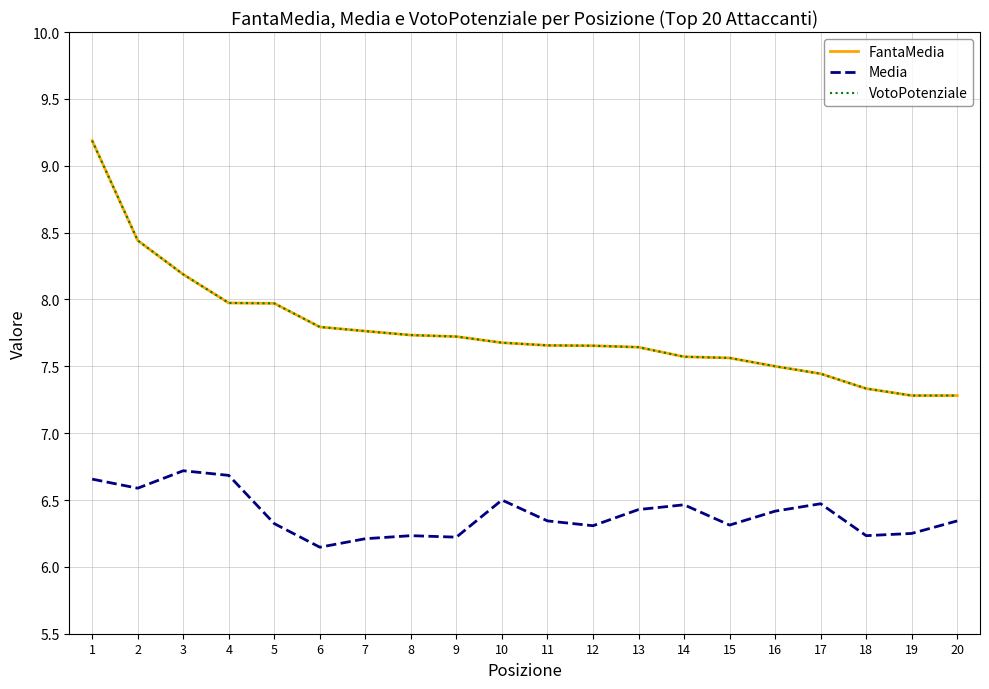

Which series has the largest total across all categories?

FantaMedia